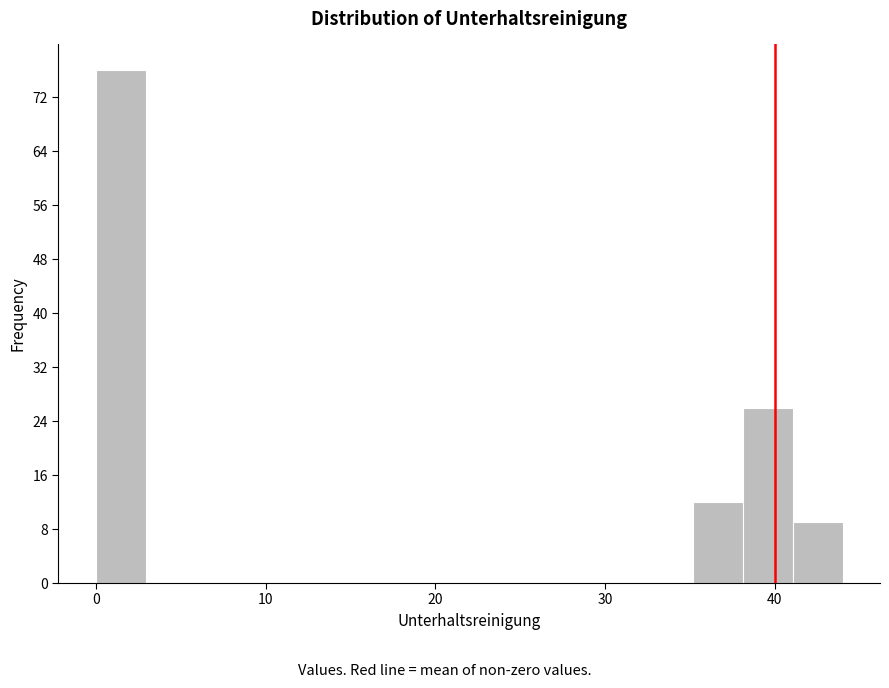

Around what value on the x-axis is the tallest bar? Give the approximate position of its centre, as read against the axis.

1